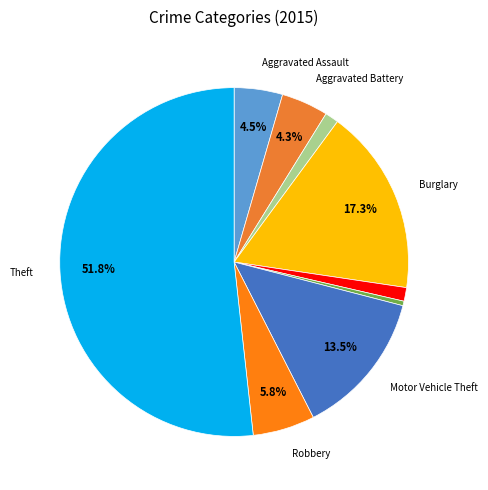

What is the largest slice in the pie chart?

Theft